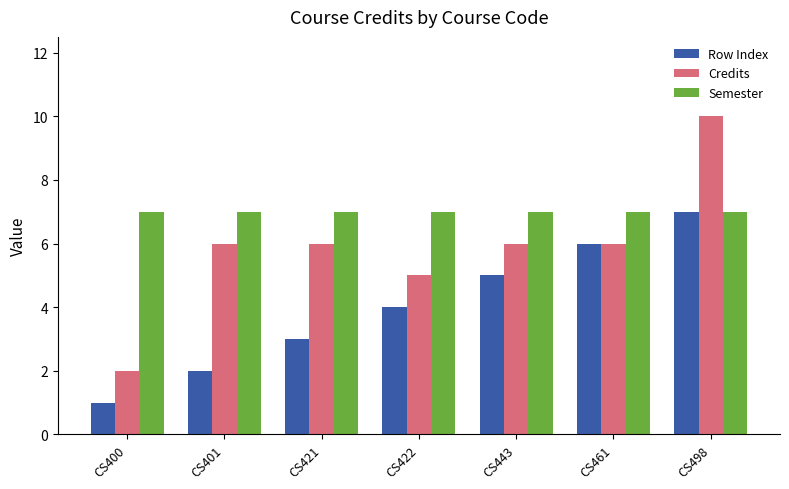

How many series are shown in this chart?

3